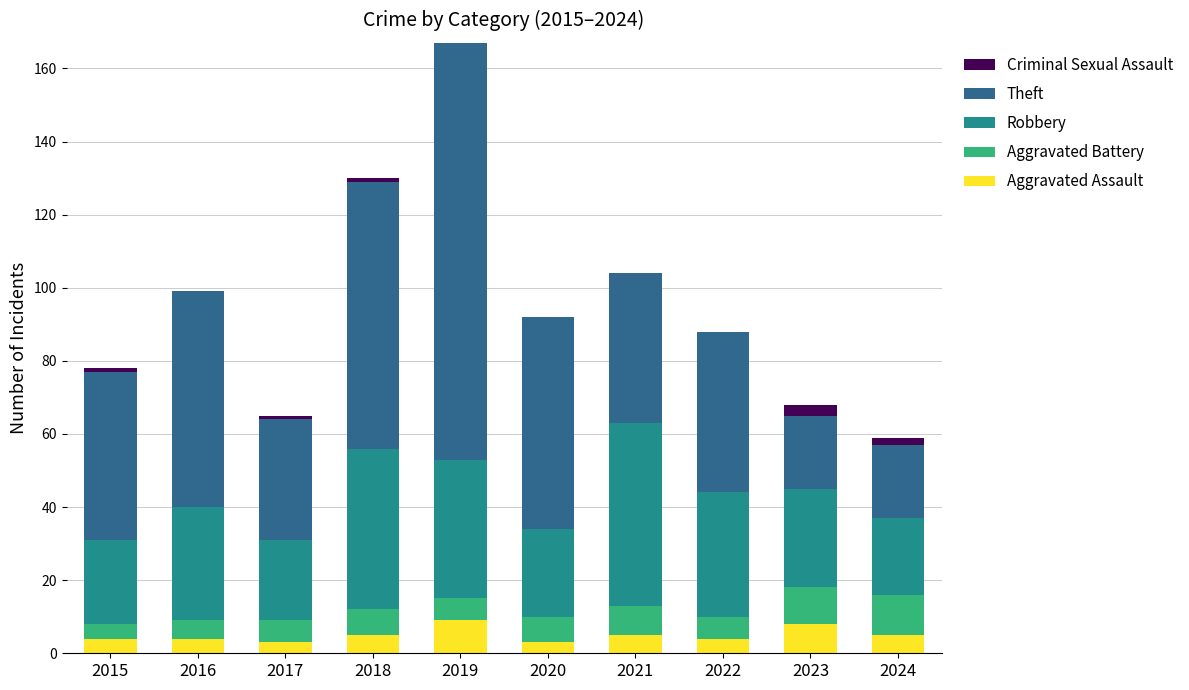

Are the bars horizontal?

No